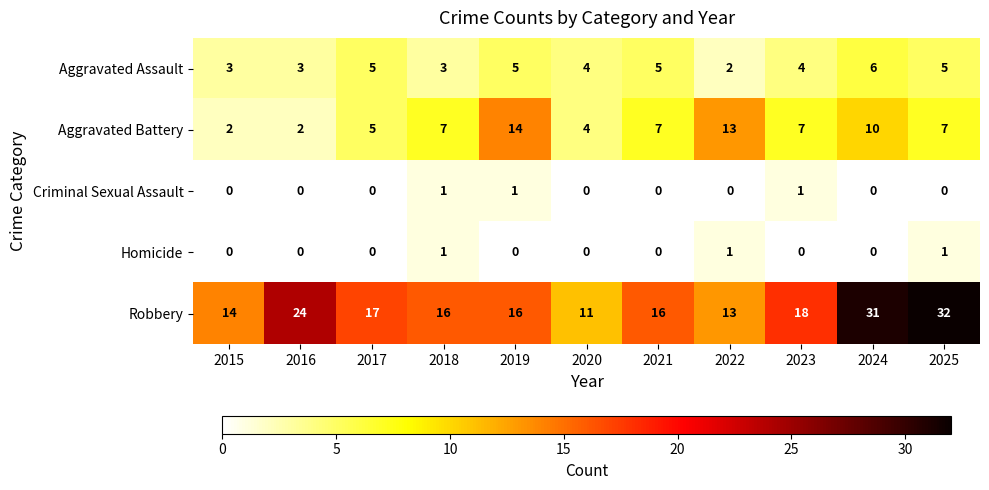

Which series has the largest range (max minus min)?

Robbery